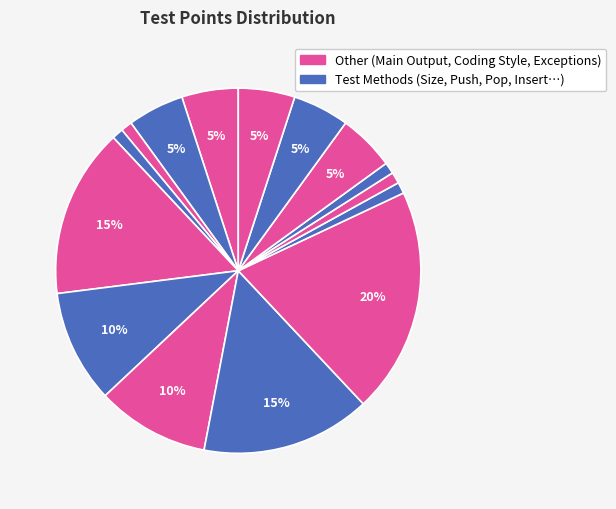

Is there any slice that represents more than half of the pie?

No